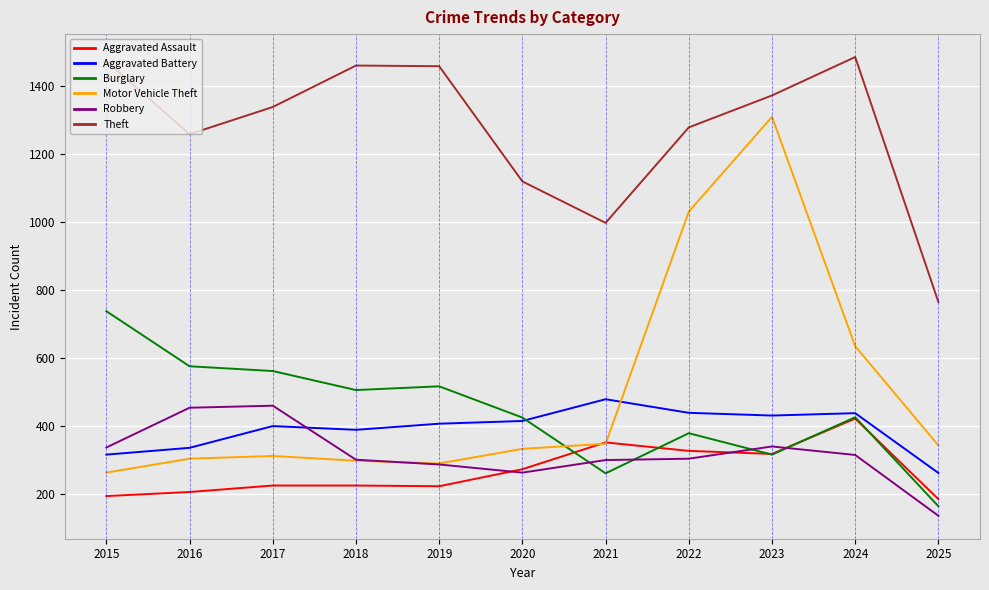

Does the chart have visible grid lines?

Yes